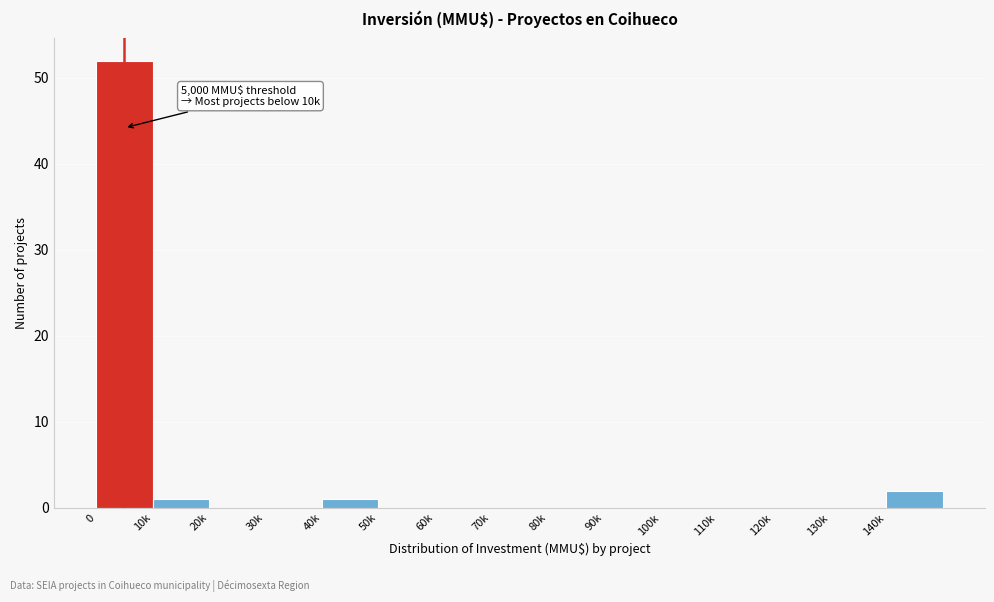

Reading right to left, list all the values displayed in this chart.

140k=2	130k=0	120k=0	110k=0	100k=0	90k=0	80k=0	70k=0	60k=0	50k=0	40k=1	30k=0	20k=0	10k=1	0=52